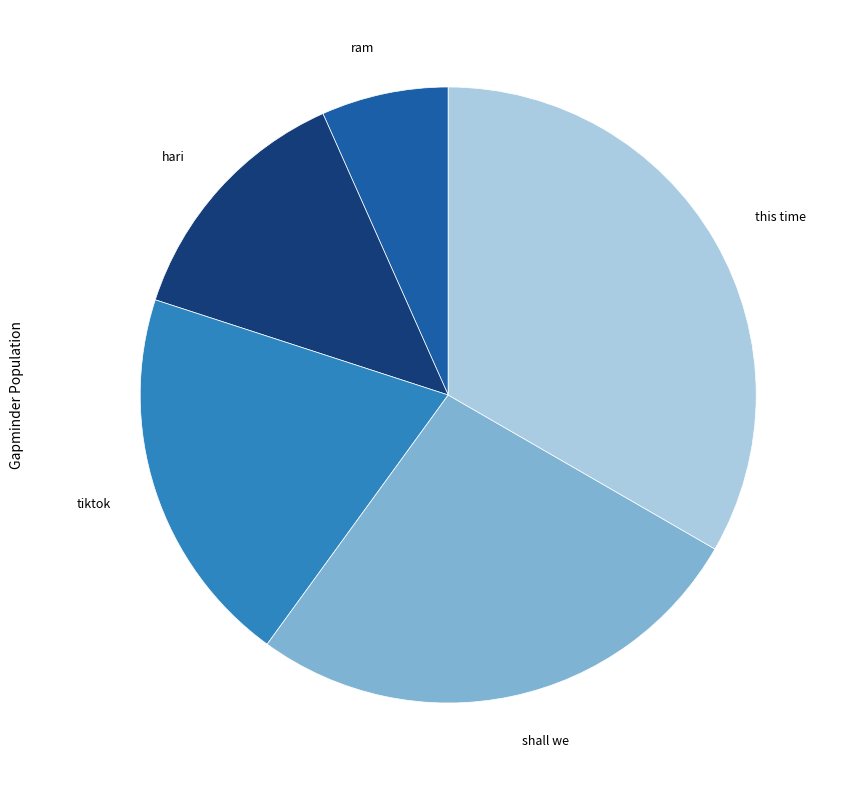

Does any single category account for the majority?

No